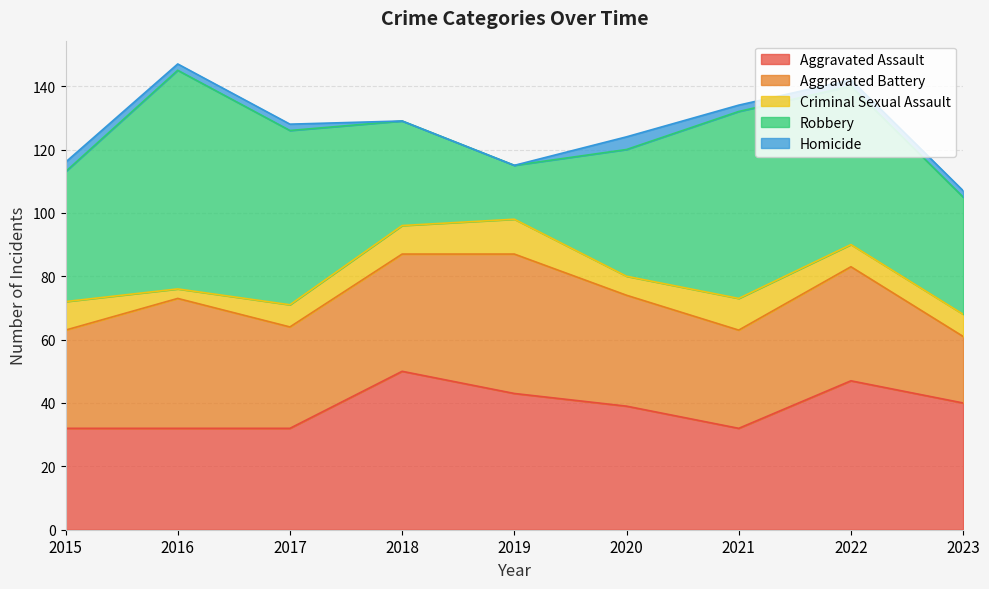

Is it true that Homicide equals 2 at 2021?

True